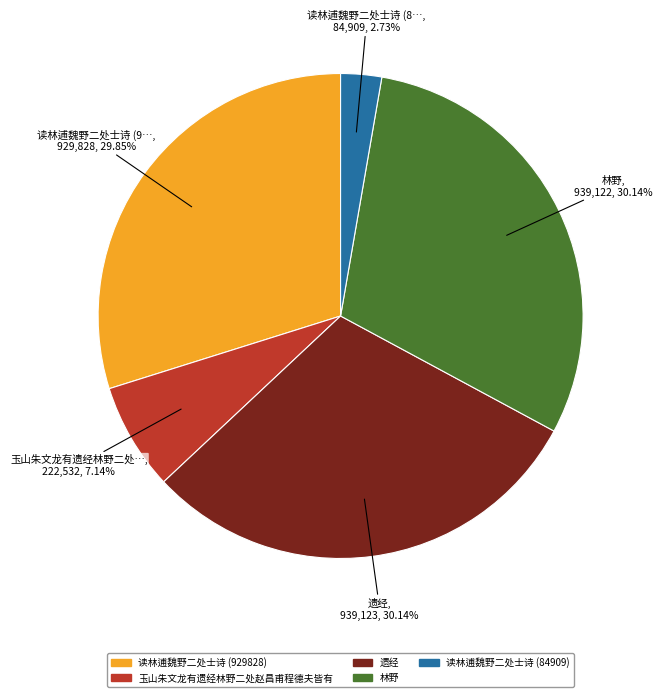

What is the total percentage of 遗经 and 读林逋魏野二处士诗 (84909)?

32.9%